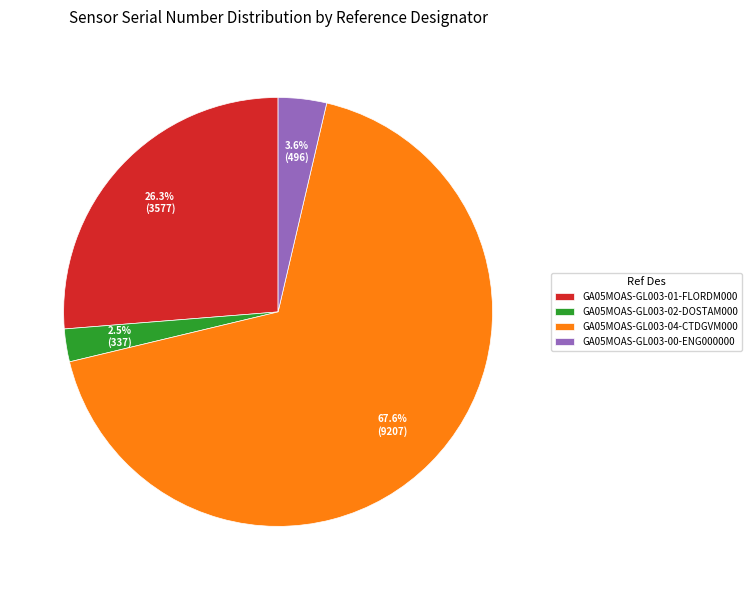

Which category has the biggest portion of the pie?

GA05MOAS-GL003-04-CTDGVM000